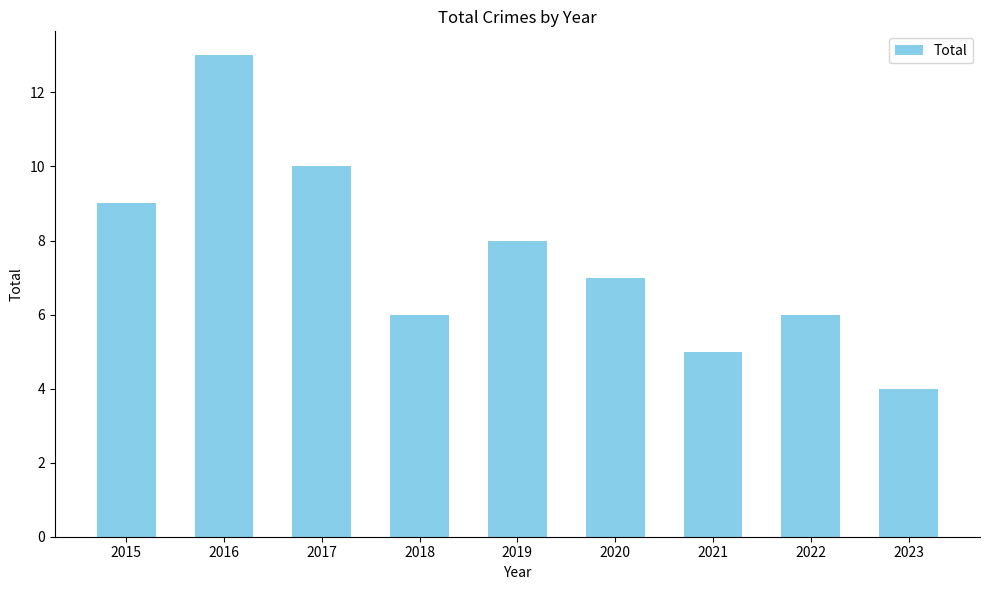

Which label corresponds to the smallest value in the chart?

2023